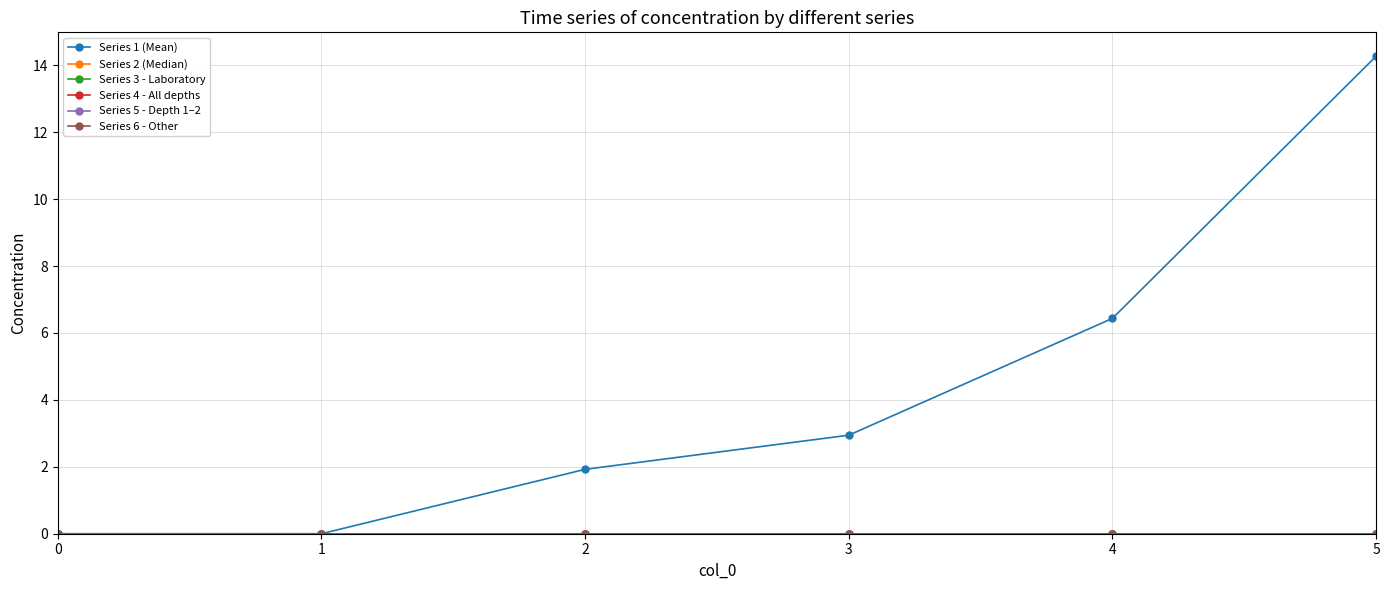

What is the spread (max minus min) of values at 5?

14.3